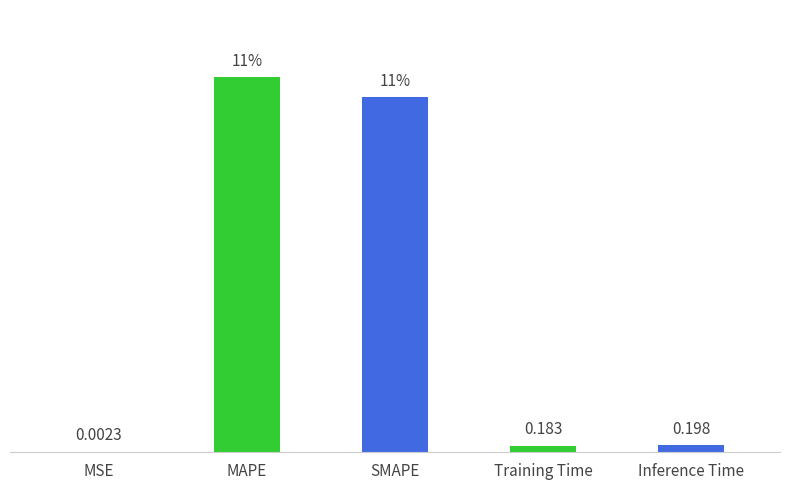

At which label is the value closest to 5?

Inference Time